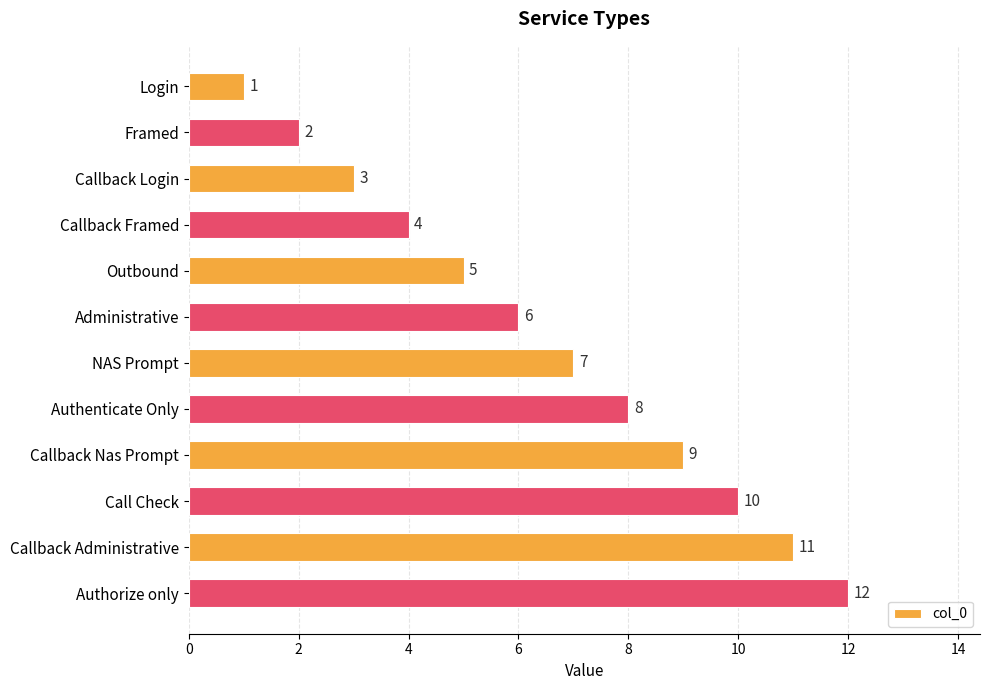

What is the difference between the second highest and second lowest values?

9